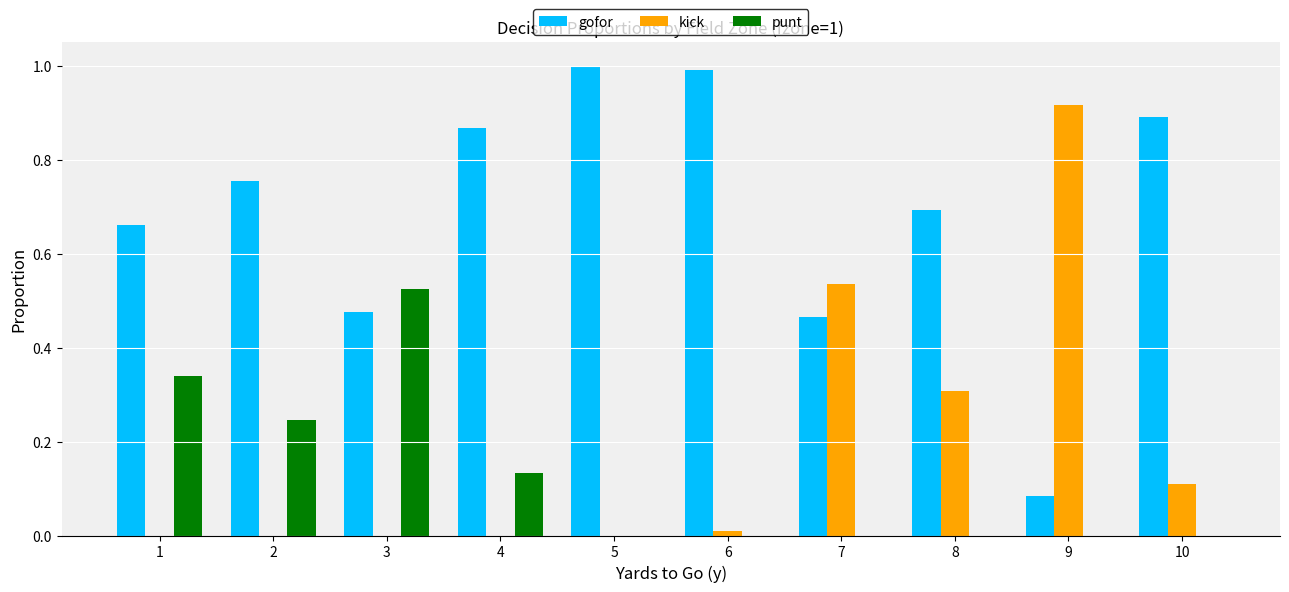

What is the total value across all series at 1?

1.0